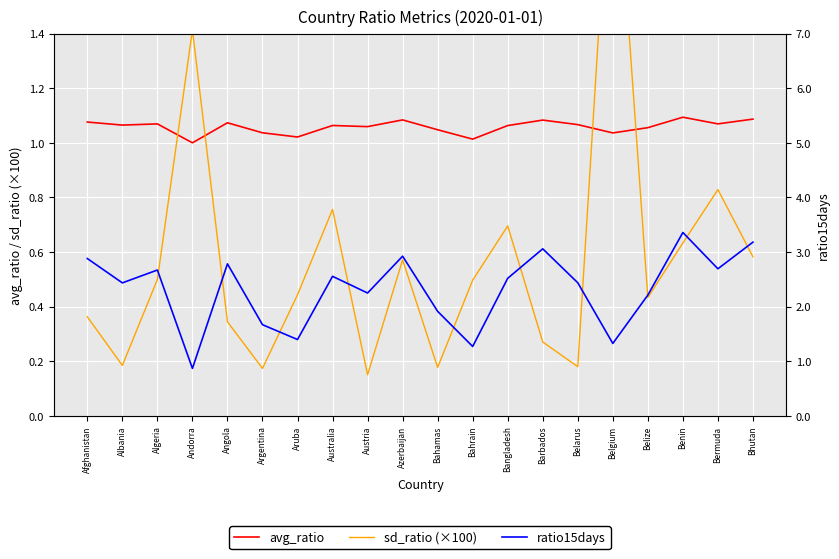

The value of ratio15days at Albania is 0.9. True or false?

False